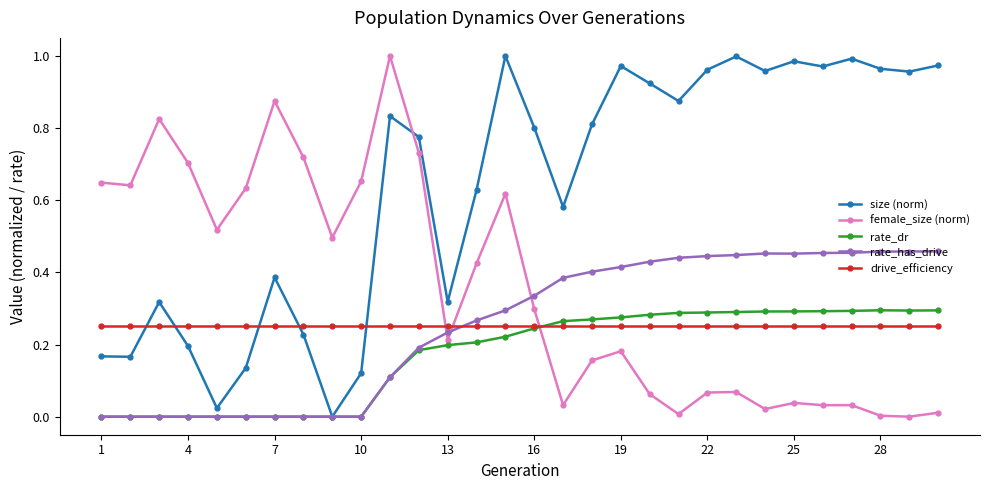

Which series has the largest total across all categories?

size (norm)